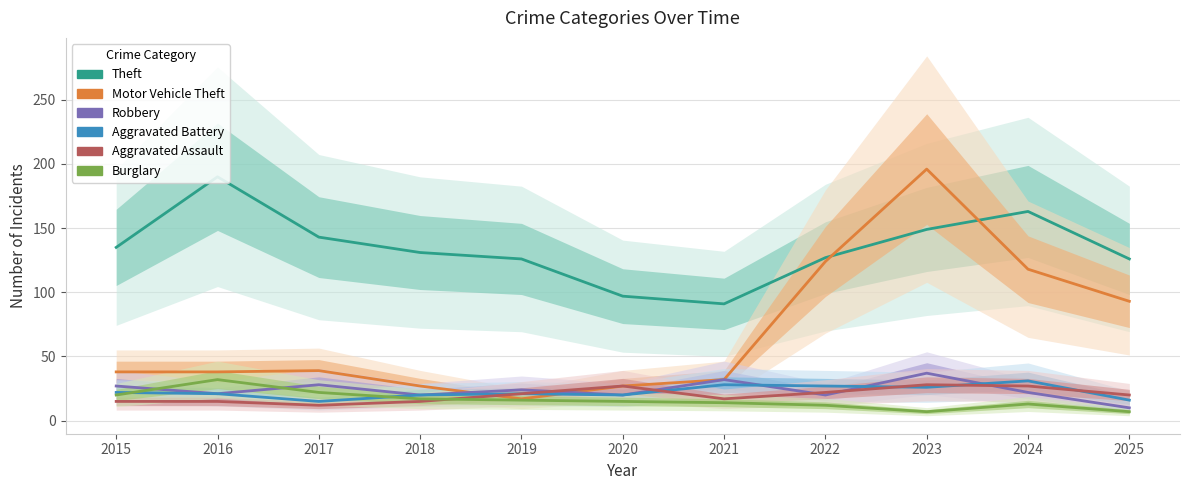

What is the sum of the Aggravated Battery values at 2024 and 2015?

53